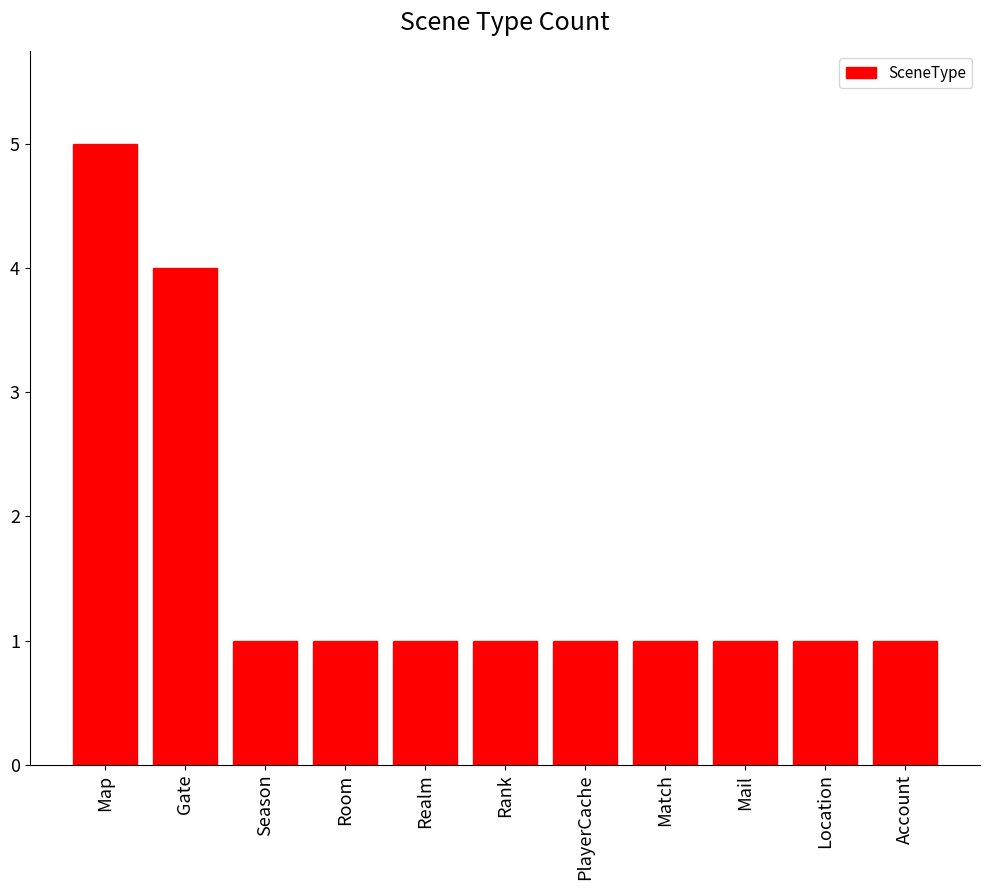

Approximately how many times larger is the value at Map compared to Rank?

5.0